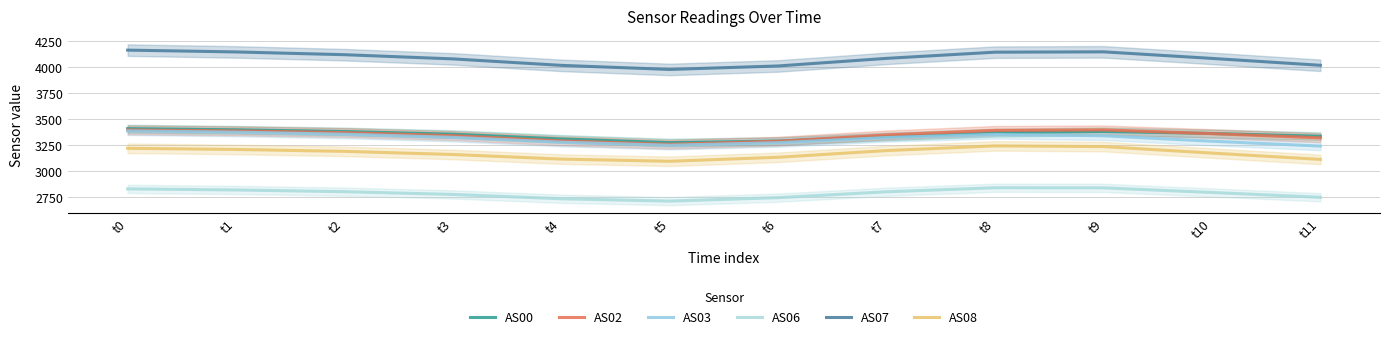

What is the difference between the maximum and minimum values in the AS08 series?

147.8